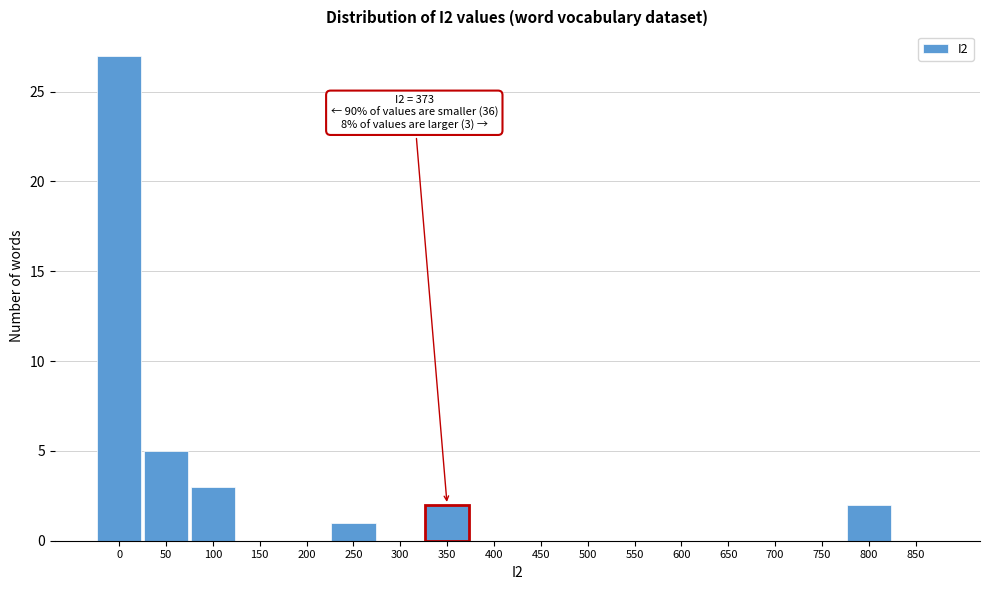

Reading right to left, extract all data points from this chart.

850=0	800=2	750=0	700=0	650=0	600=0	550=0	500=0	450=0	400=0	350=2	300=0	250=1	200=0	150=0	100=3	50=5	0=27